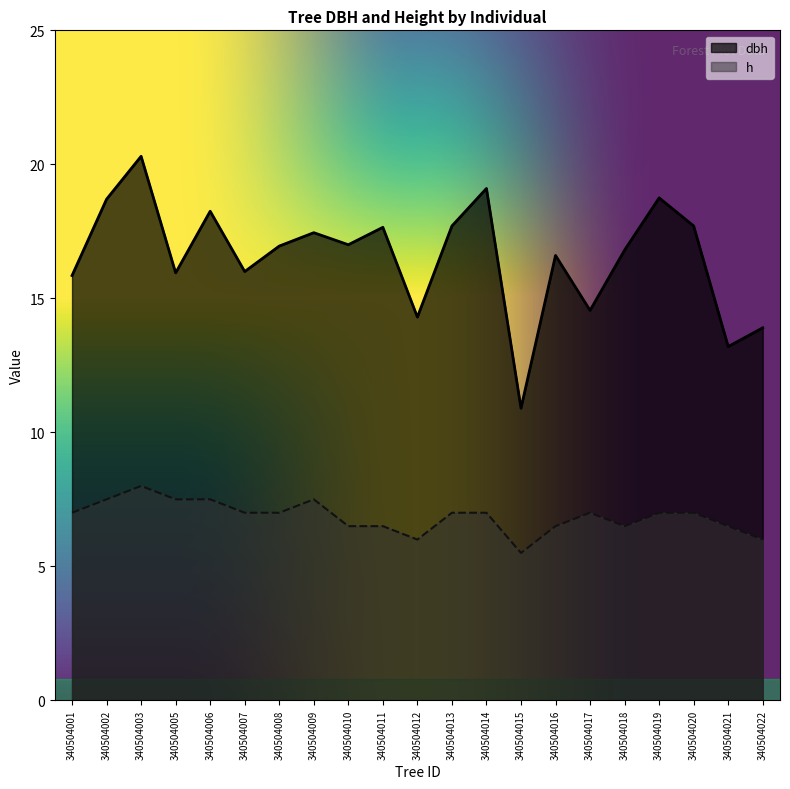

True or false: dbh and h cross at least once.

False